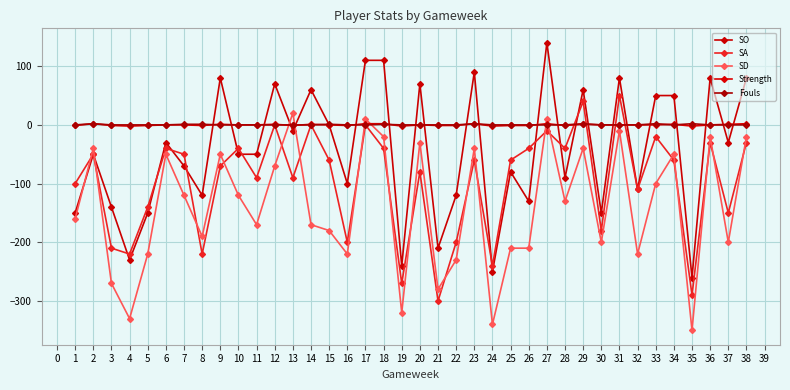

In SO, how many points are higher than both neighbors (excluding endpoints)?

12